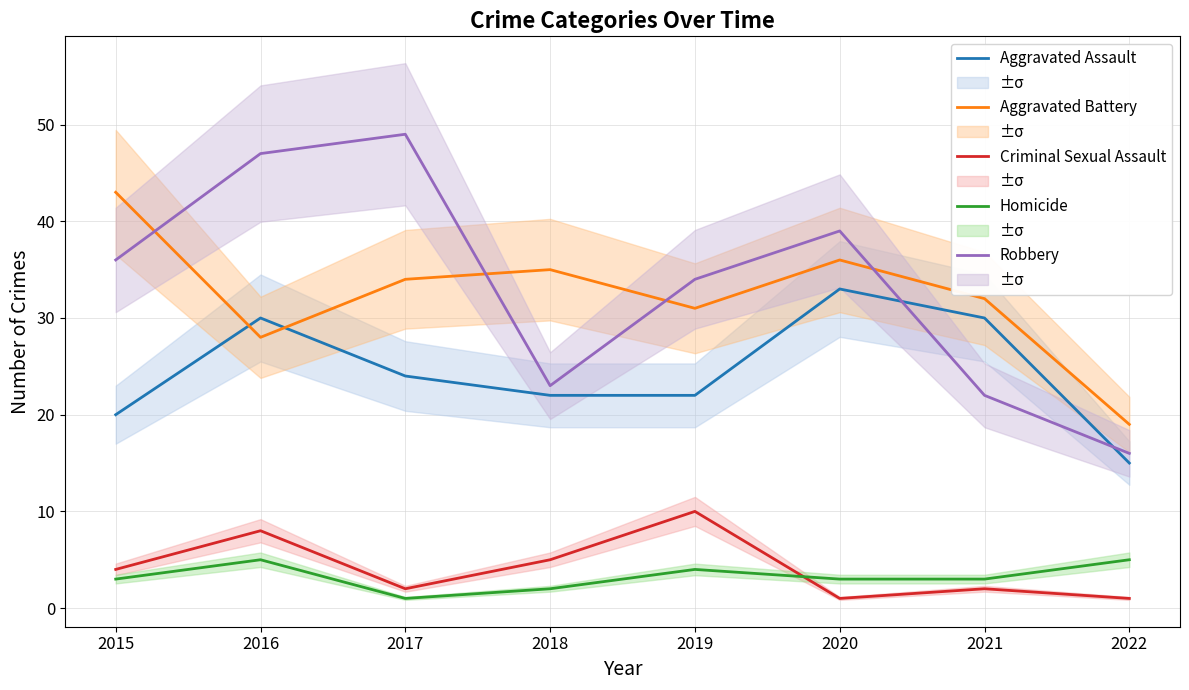

What is the spread (max minus min) of values at 2016?

42